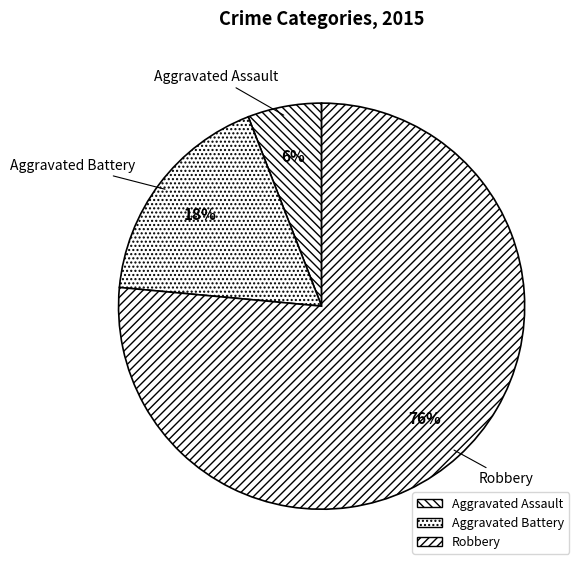

To the nearest percent, what portion does Aggravated Battery represent?

18%